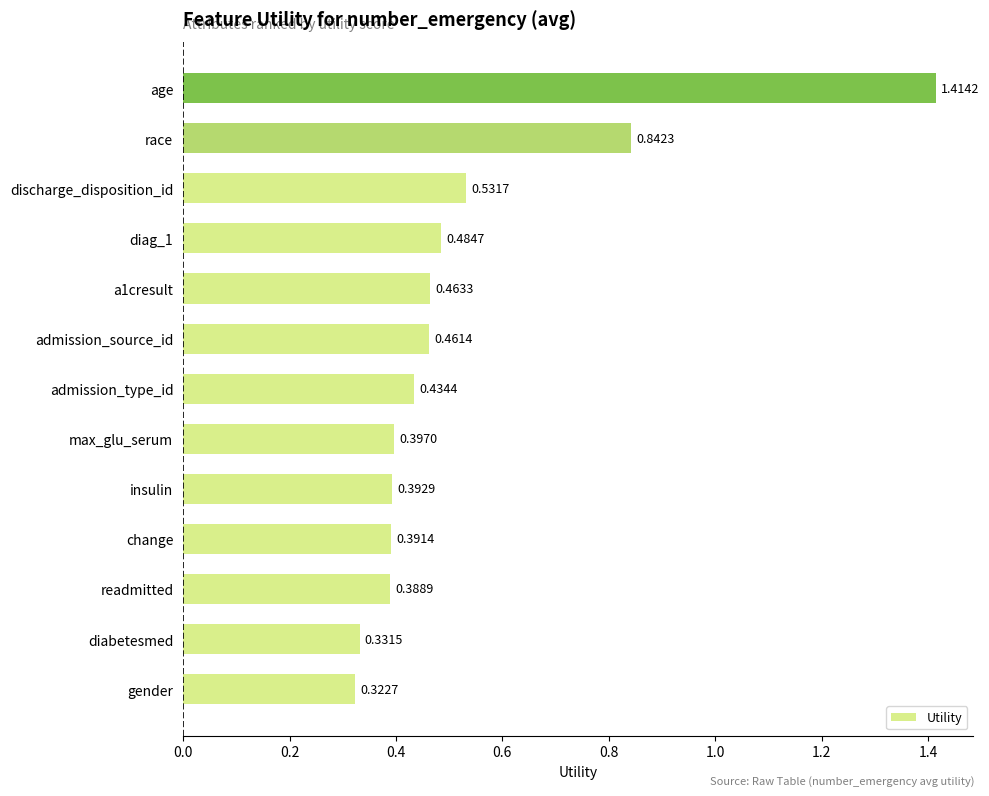

Which has a higher value, change or max_glu_serum?

max_glu_serum